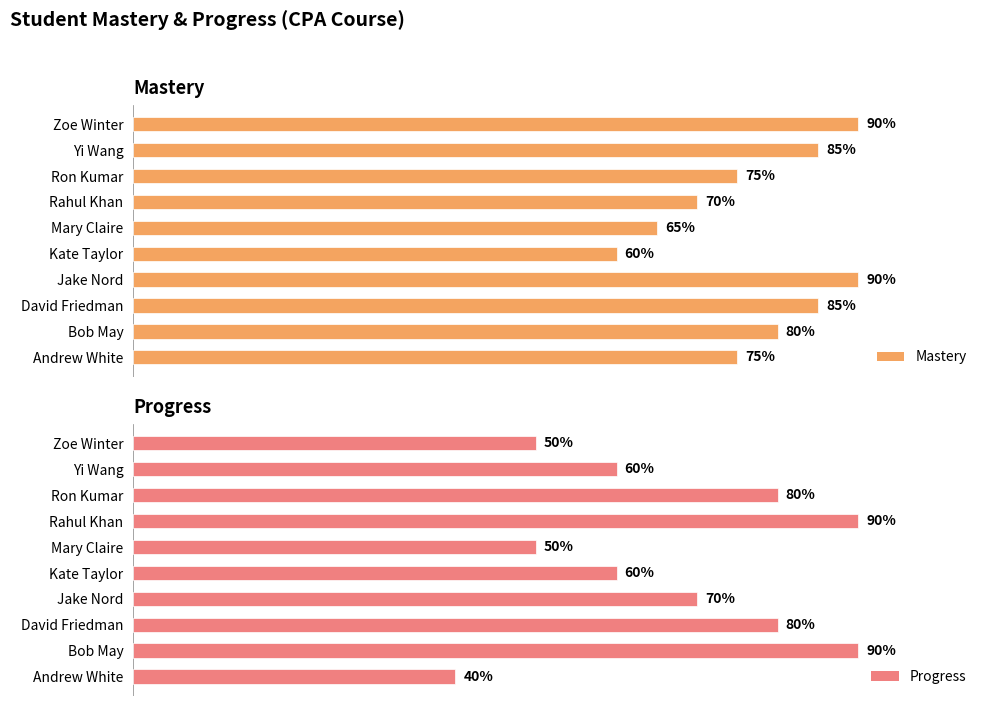

What is the greatest value displayed?

0.9